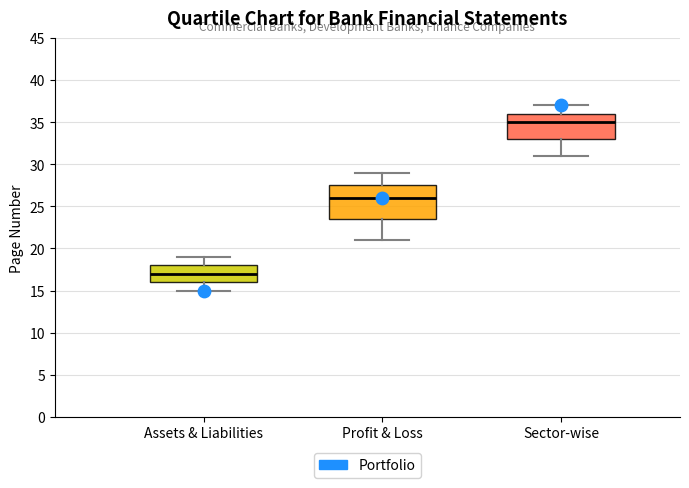

Reading left to right, read every box against the y-axis: the position of its median line, the range the box covers, and the ends of its whiskers. The values are not printed on the chart, so give them approximately, as read against the axis.

Assets & Liabilities: median 17.0, box 16.0 to 18.0, whiskers 15.0 to 19.0
Profit & Loss: median 26.0, box 23.5 to 27.5, whiskers 21.0 to 29.0
Sector-wise: median 35.0, box 33.0 to 36.0, whiskers 31.0 to 37.0